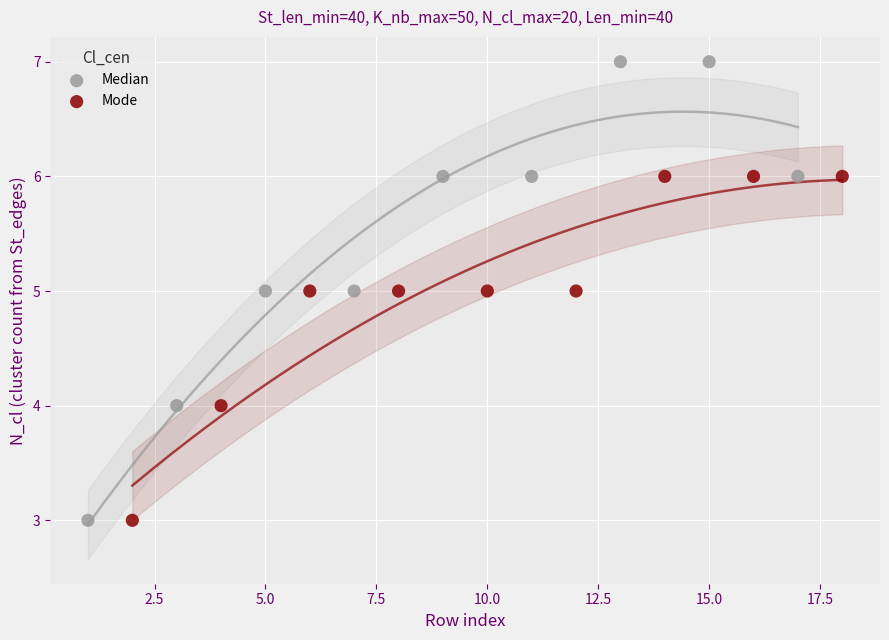

Which series reaches the maximum Y coordinate?

Median